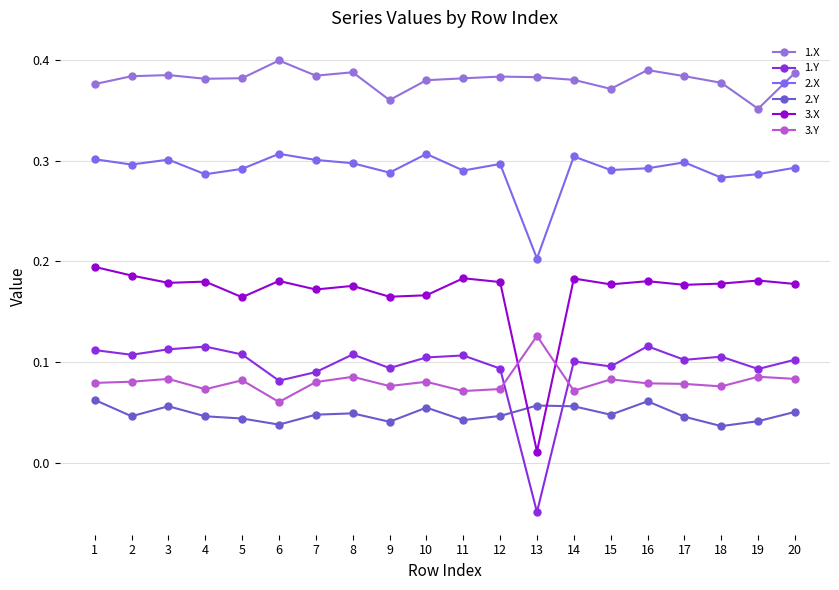

Which series has the widest spread of values?

3.X